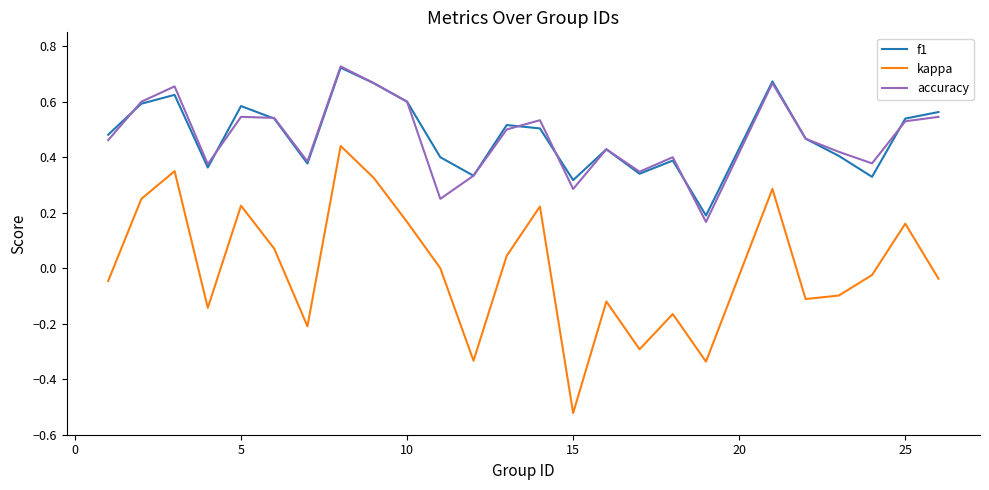

Which series has the largest range (max minus min)?

kappa